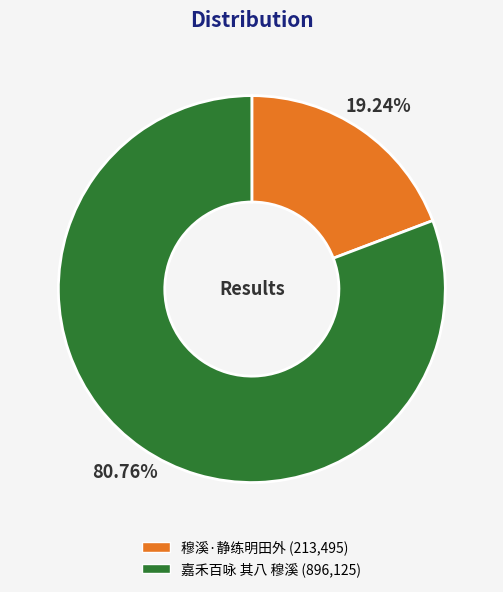

Count the number of slices in the pie.

2